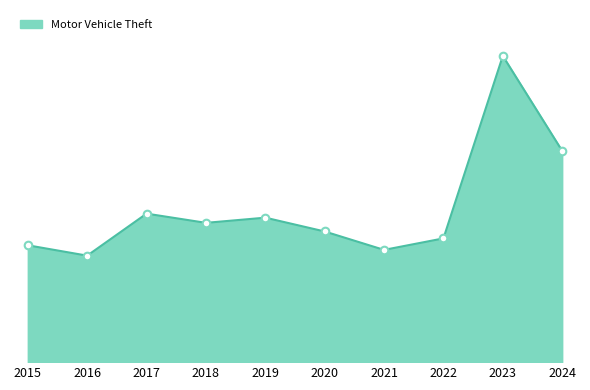

What is the ratio of the value at 2022 to the value at 2020?

0.9